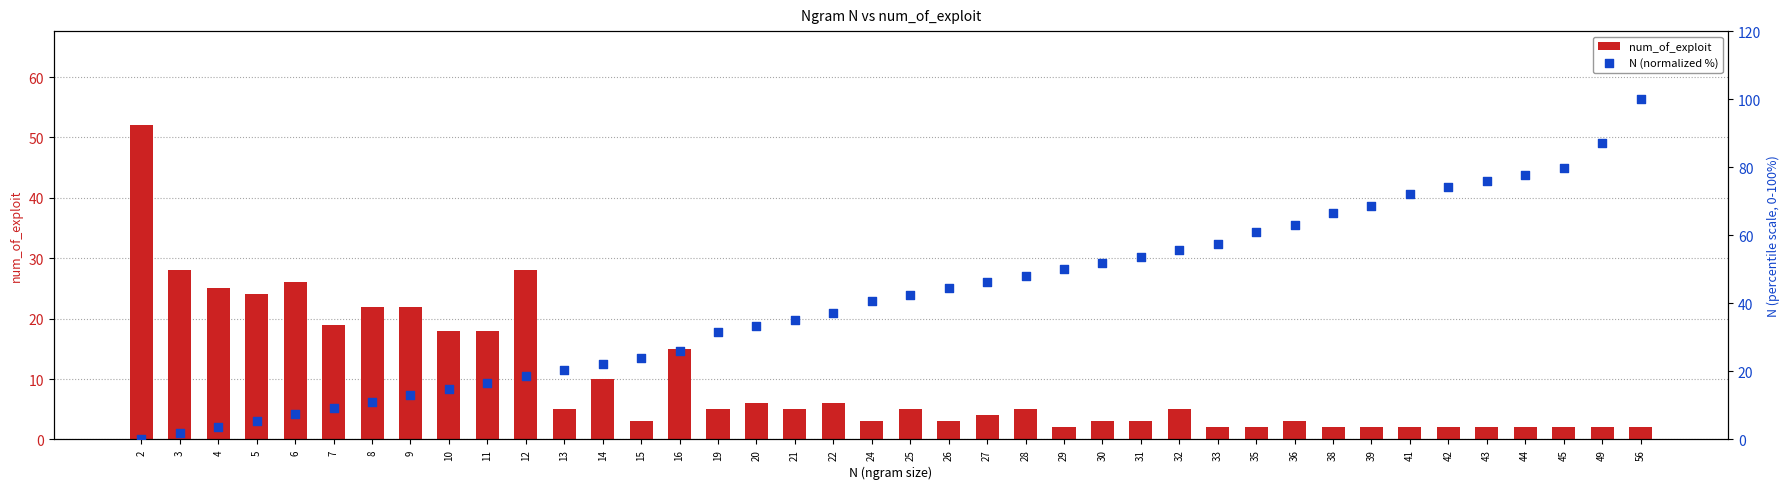

What is the total value across all series at 33?

59.4